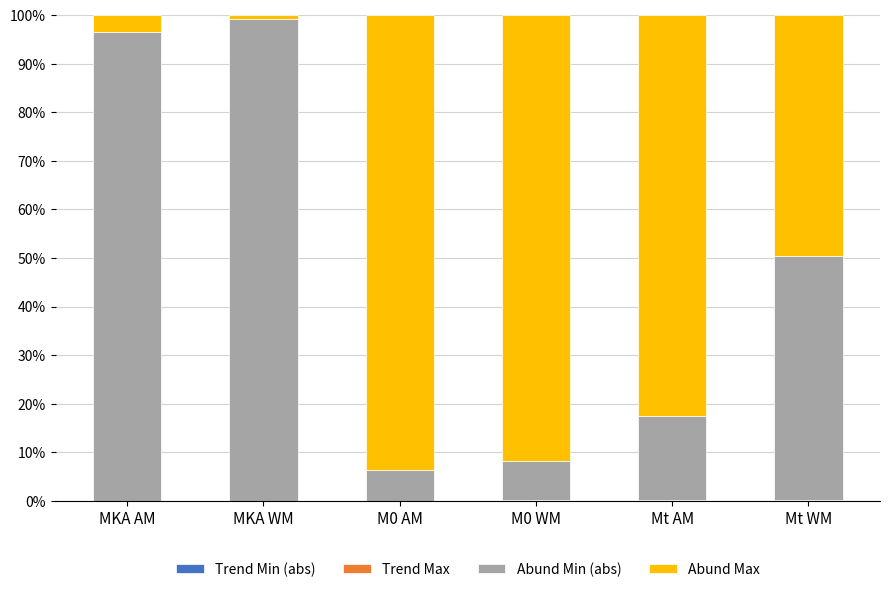

Are the bars horizontal?

No